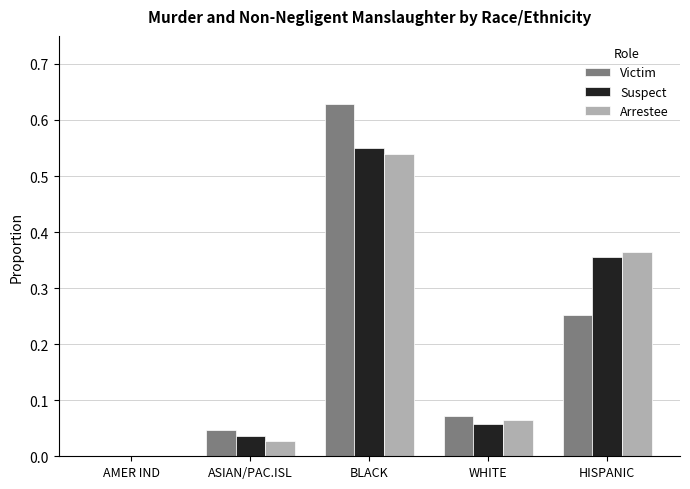

True or false: Arrestee has a value of 0.0 at AMER IND.

True